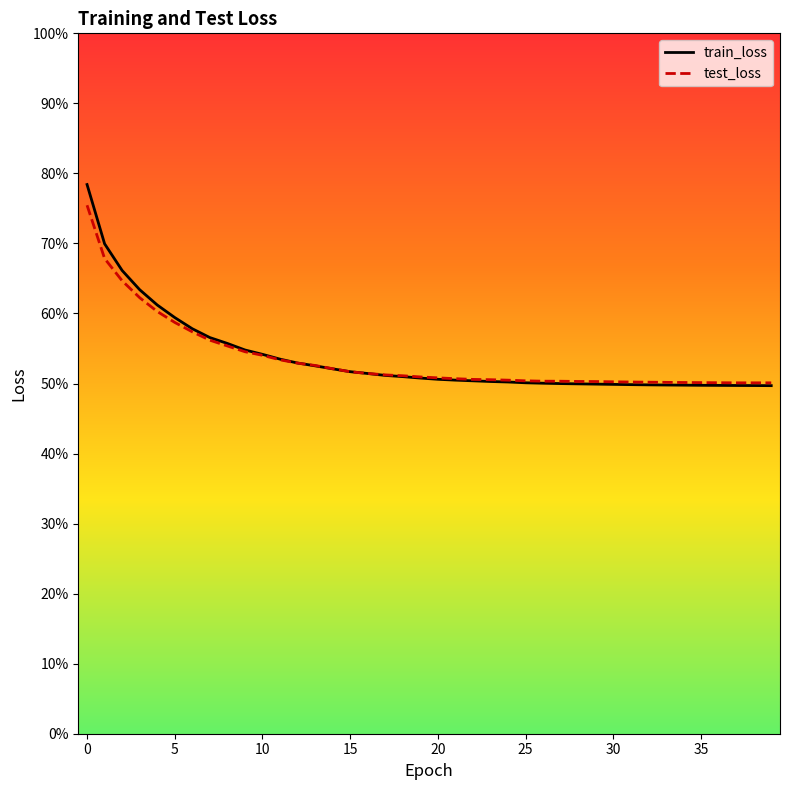

At how many categories does at least one series exceed 64?

3